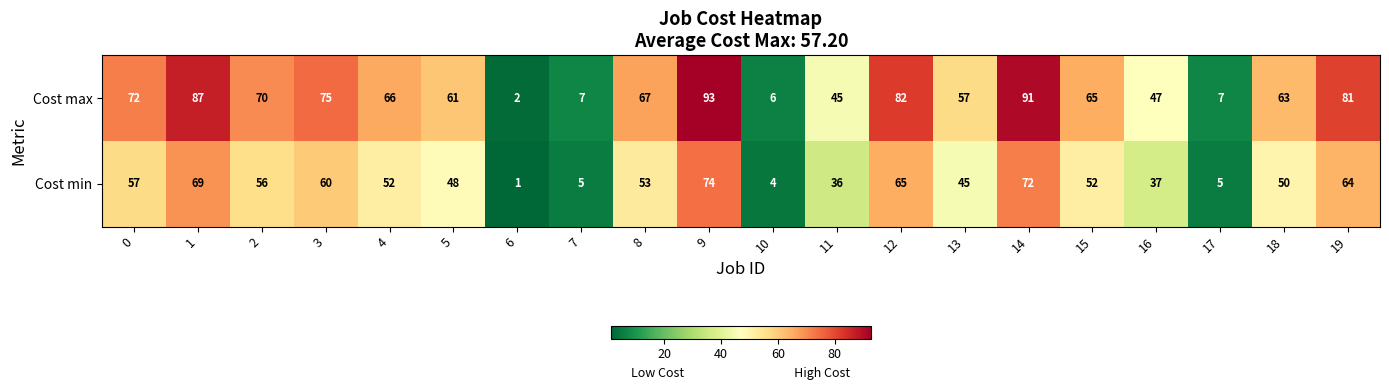

What is the difference between the highest and lowest values at 14?

19